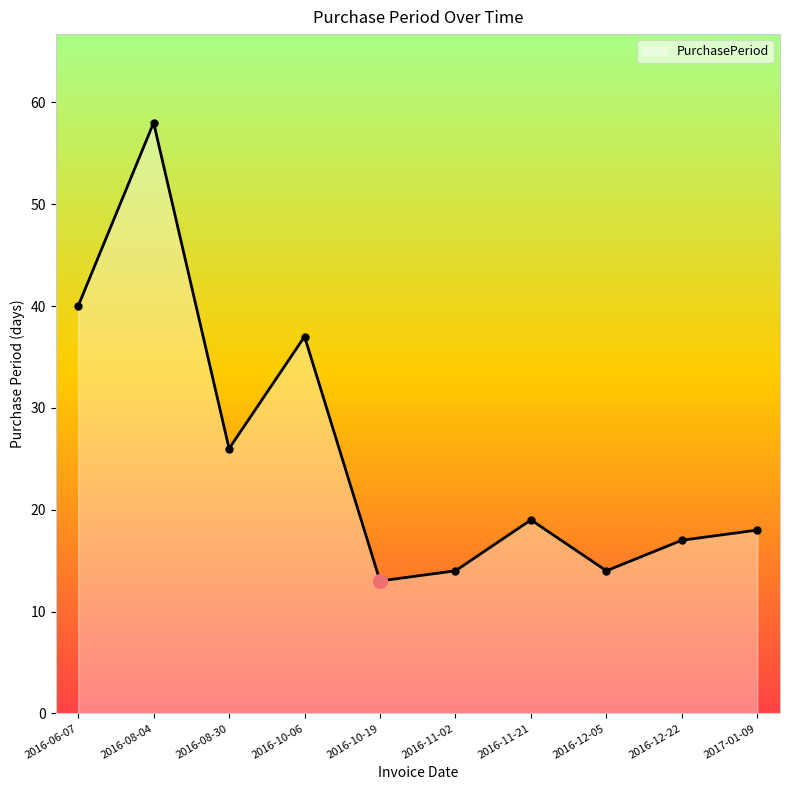

How many lines are shown in the chart?

1